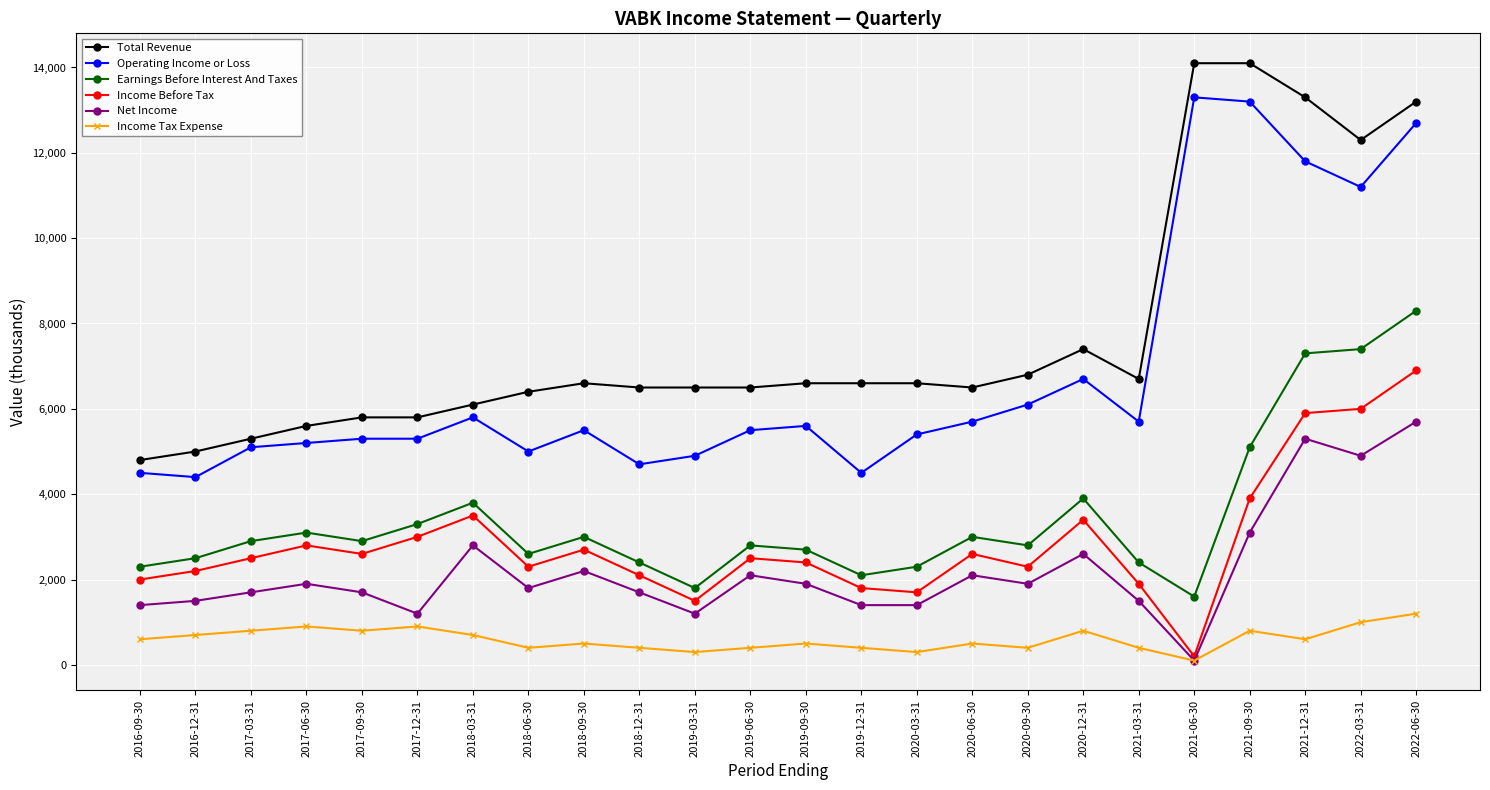

True or false: Earnings Before Interest And Taxes and Total Revenue intersect in this chart.

False